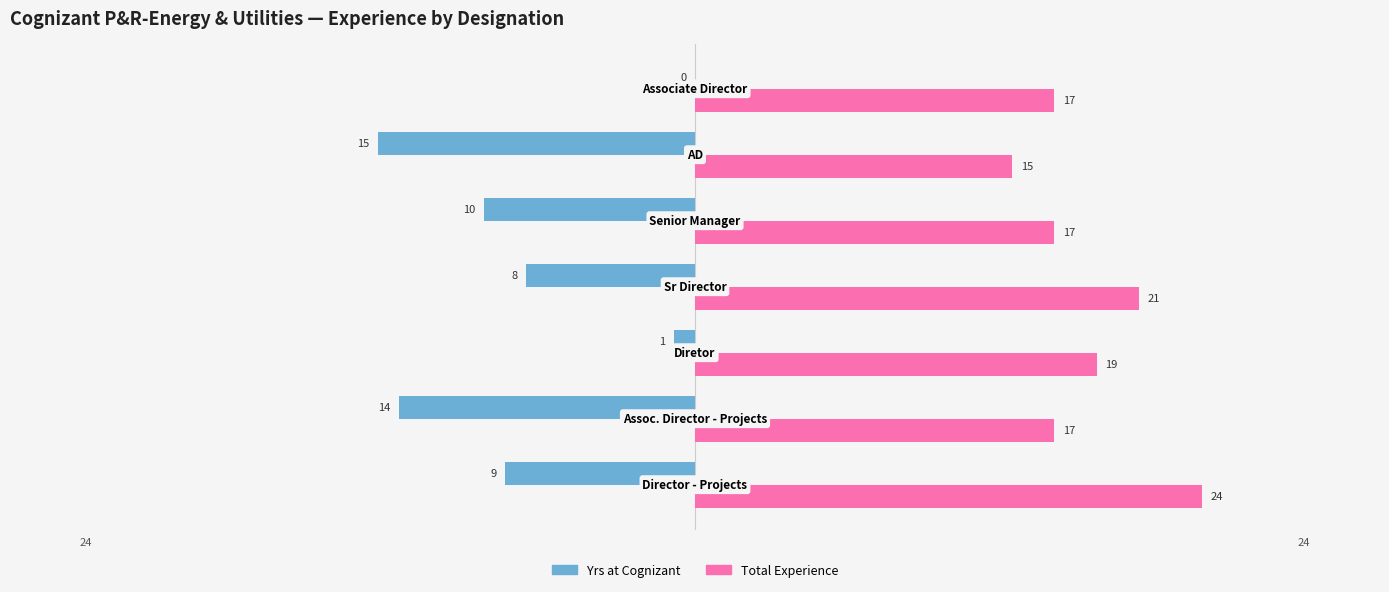

What is the greatest value displayed?

24